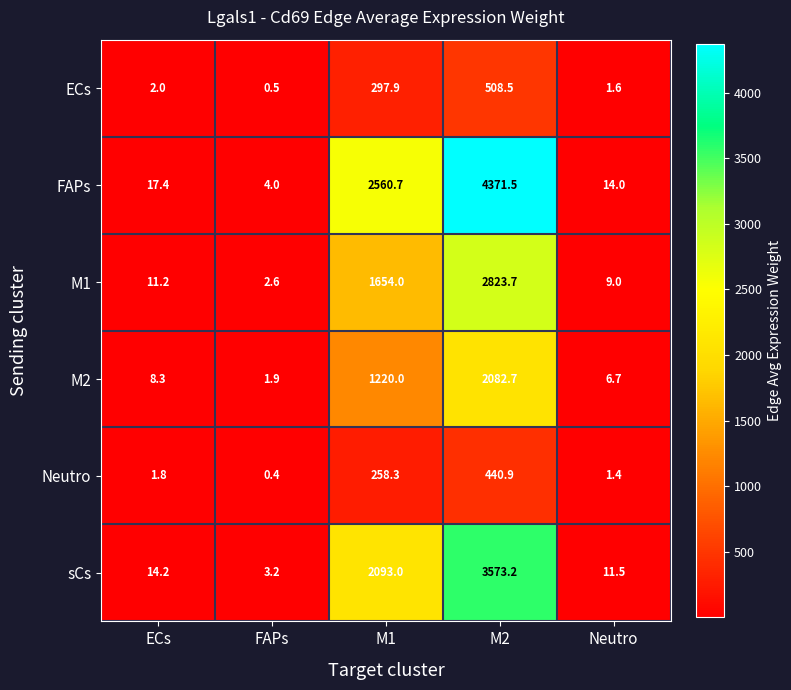

Rank the series by their maximum value, from lowest to highest.

Neutro, ECs, M2, M1, sCs, FAPs